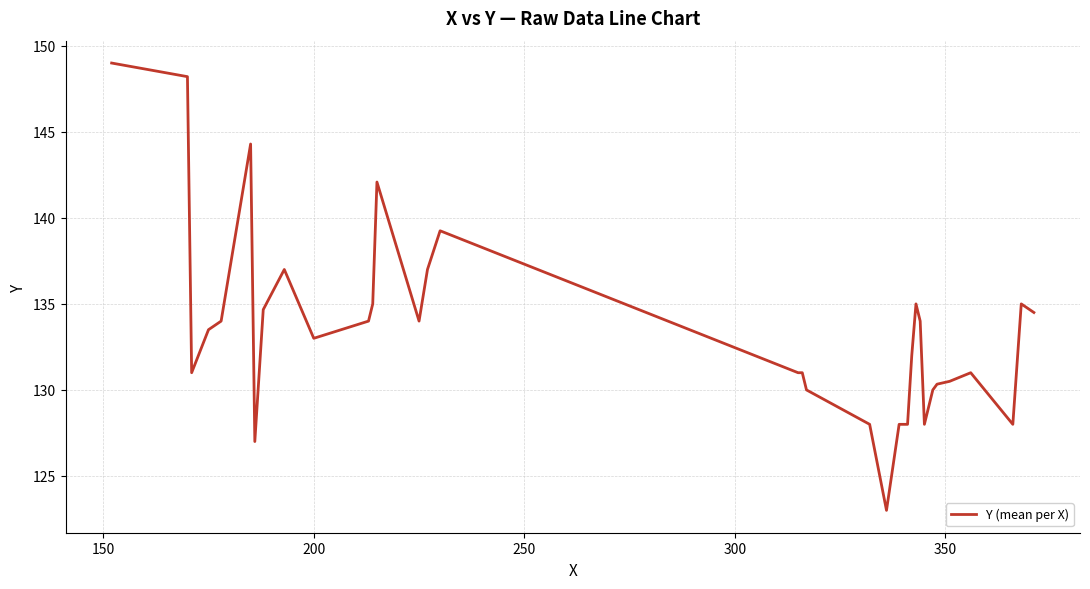

What is the maximum value shown in the chart?

149.0